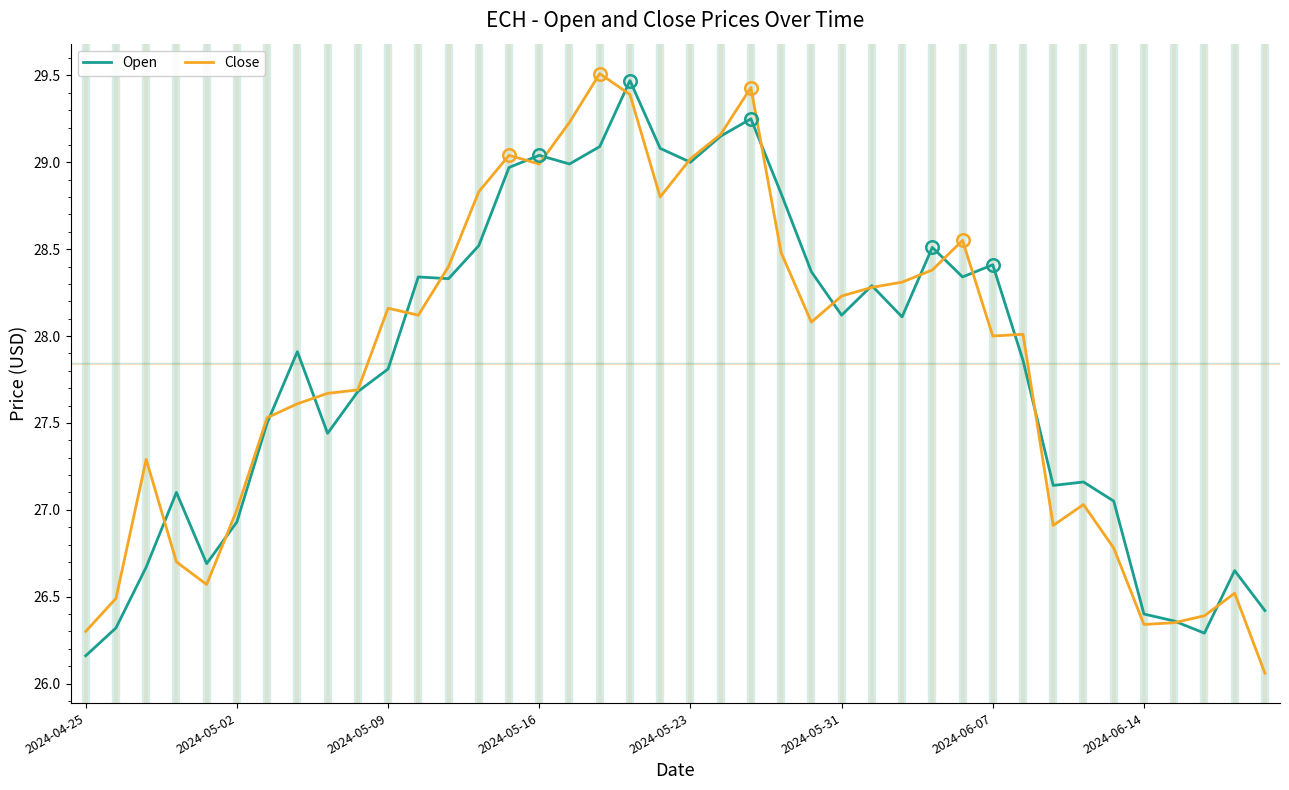

What is the maximum value for Open?

29.5